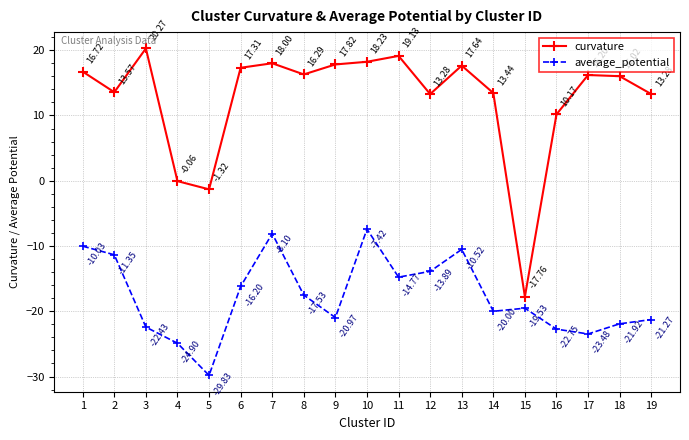

True or false: average_potential has a value of -20.0 at 14.

True